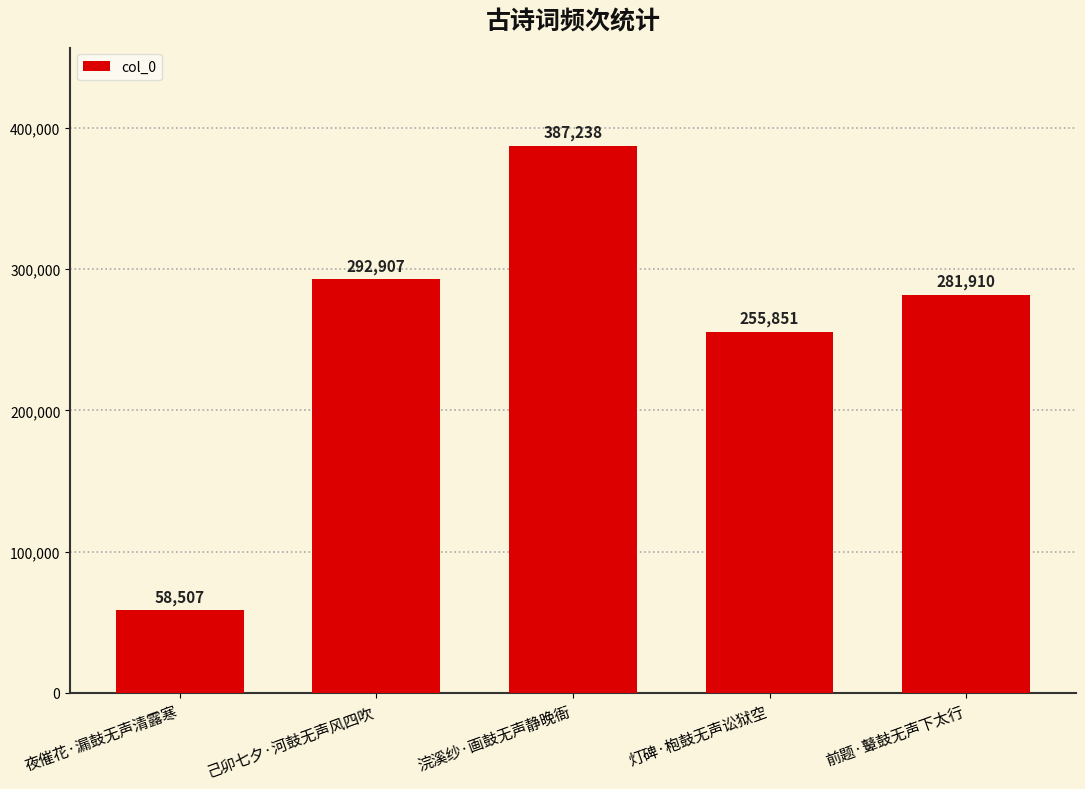

Which label corresponds to the smallest value in the chart?

夜催花·漏鼓无声清露寒